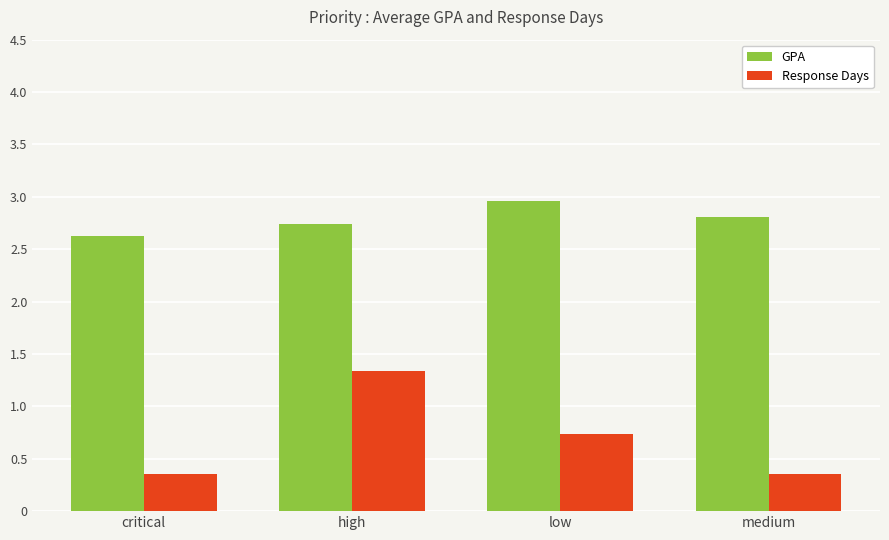

Which category has the highest value in the Response Days series?

high